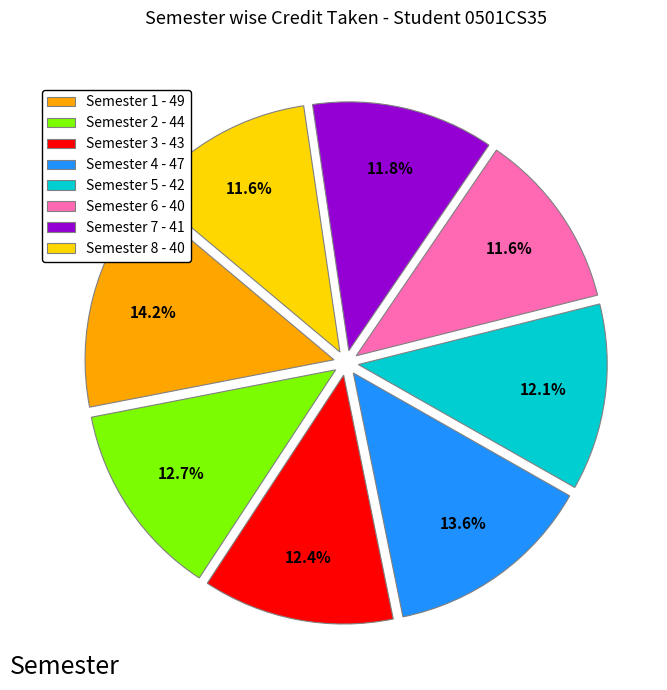

What percentage do Semester 4 and Semester 2 together represent?

26.3%